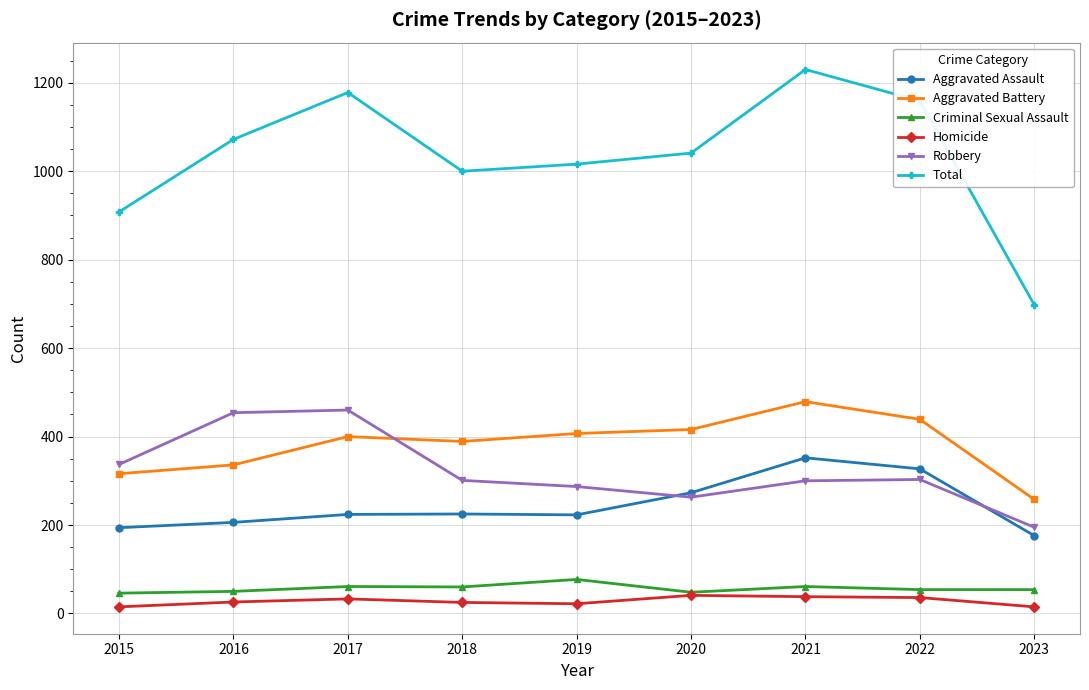

Which series has the largest range (max minus min)?

Total